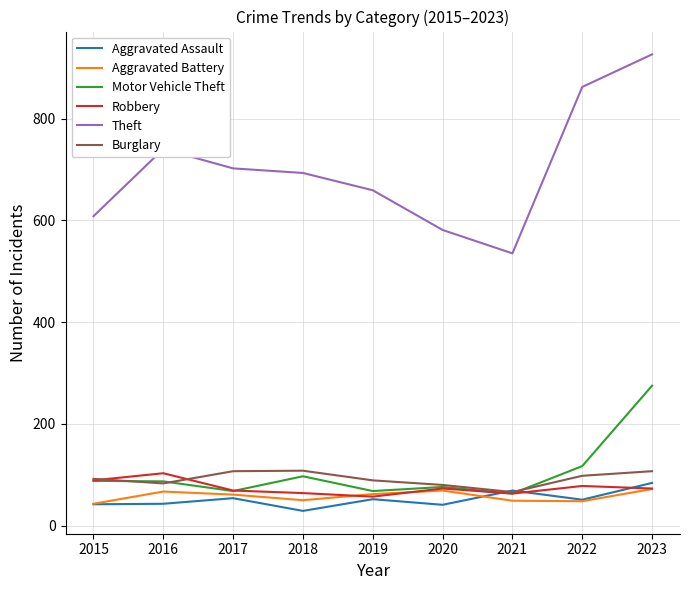

Which series has the largest total across all categories?

Theft